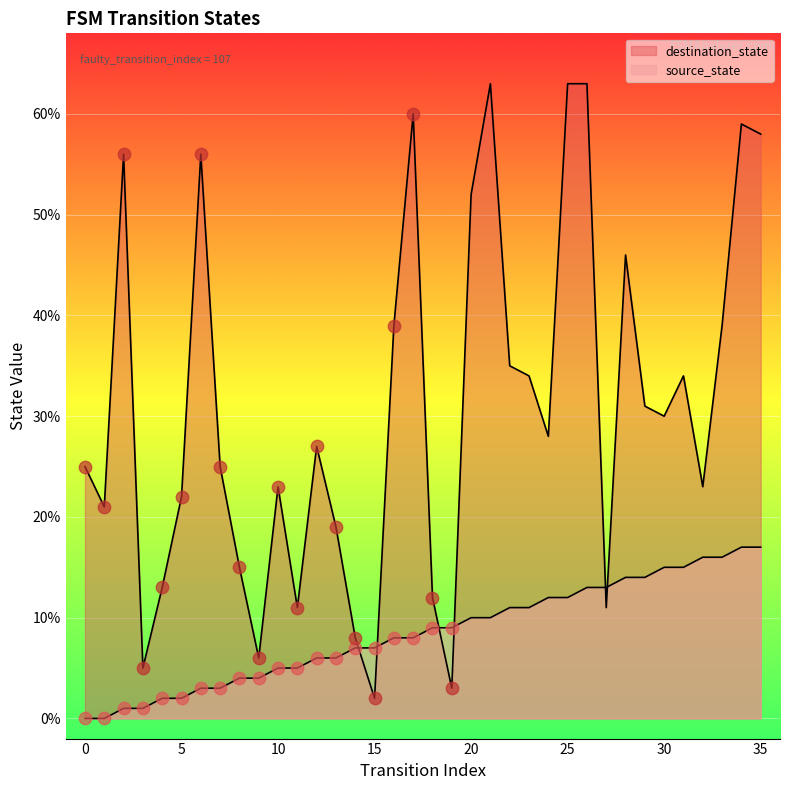

What are all the series names shown in the legend?

source_state, destination_state